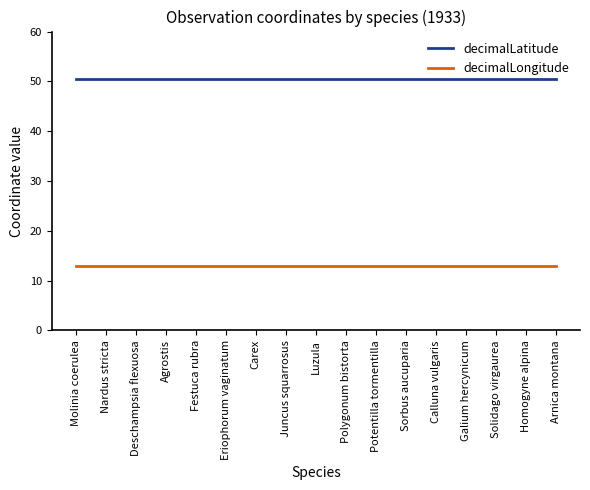

Reading left to right, list all the values displayed in this chart.

decimalLatitude: 50.5	50.5	50.5	50.5	50.5	50.5	50.5	50.5	50.5	50.5	50.5	50.5	50.5	50.5	50.5	50.5	50.5
decimalLongitude: 12.9	12.9	12.9	12.9	12.9	12.9	12.9	12.9	12.9	12.9	12.9	12.9	12.9	12.9	12.9	12.9	12.9